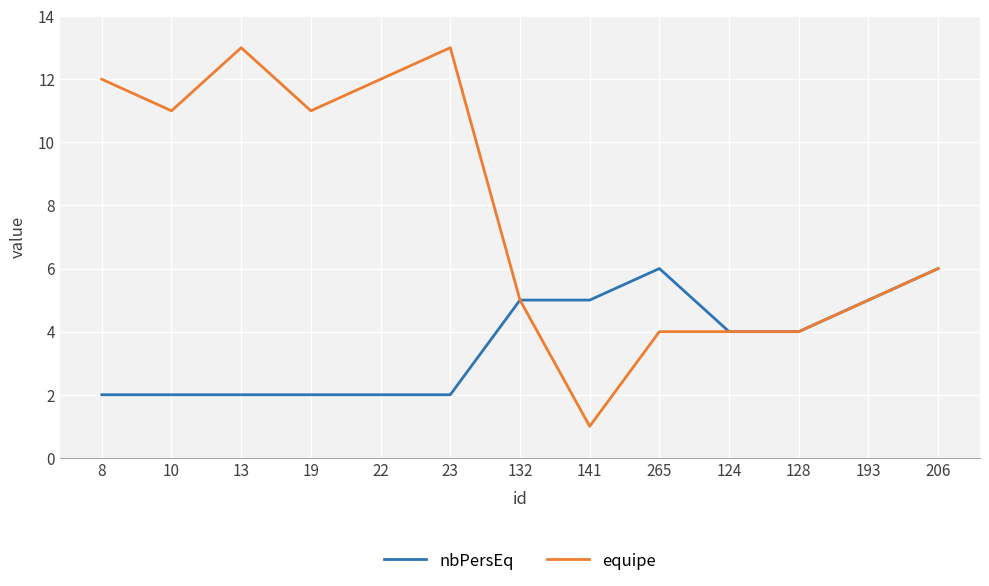

What is the difference between the maximum and minimum values in the equipe series?

12